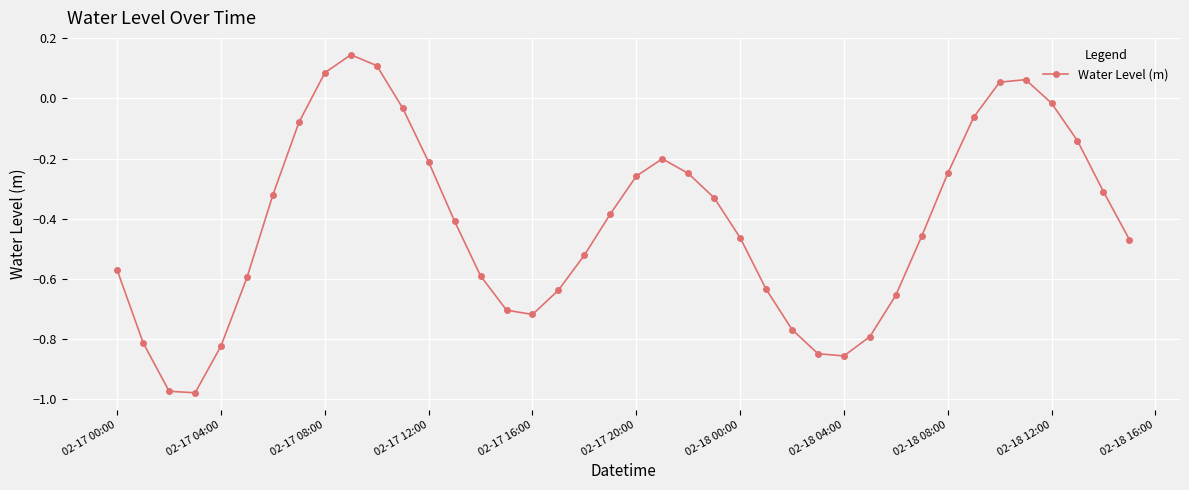

What is the sum of all values?

-16.7